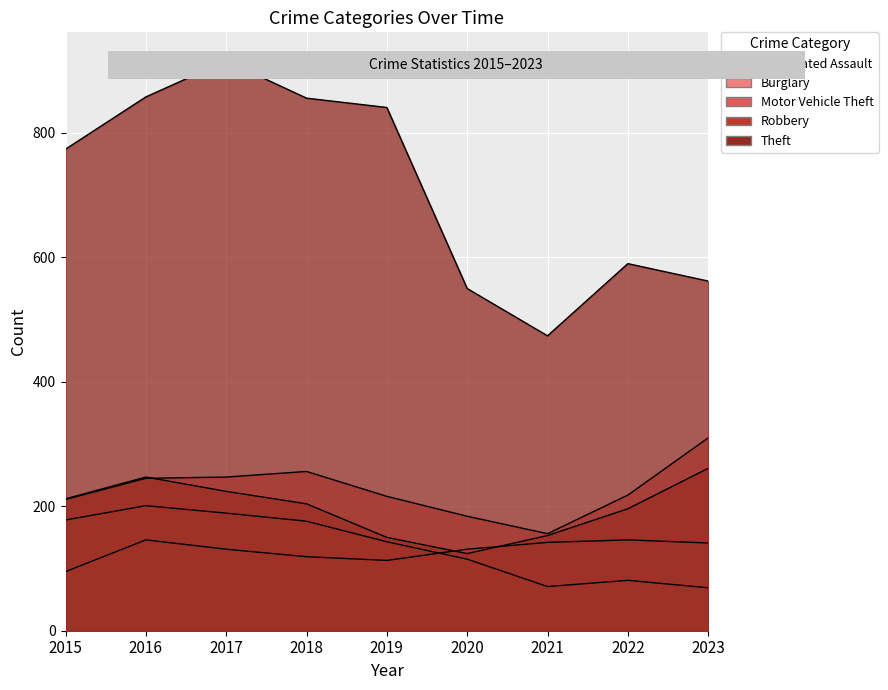

Reading left to right, transcribe all the data shown in this chart.

Aggravated Assault: 2015=95	2016=146	2017=131	2018=119	2019=113	2020=131	2021=142	2022=146	2023=141
Burglary: 2015=178	2016=201	2017=189	2018=176	2019=143	2020=115	2021=71	2022=81	2023=69
Motor Vehicle Theft: 2015=211	2016=245	2017=247	2018=256	2019=216	2020=184	2021=156	2022=218	2023=310
Robbery: 2015=212	2016=247	2017=224	2018=204	2019=150	2020=124	2021=153	2022=196	2023=261
Theft: 2015=774	2016=858	2017=916	2018=856	2019=841	2020=550	2021=474	2022=590	2023=562